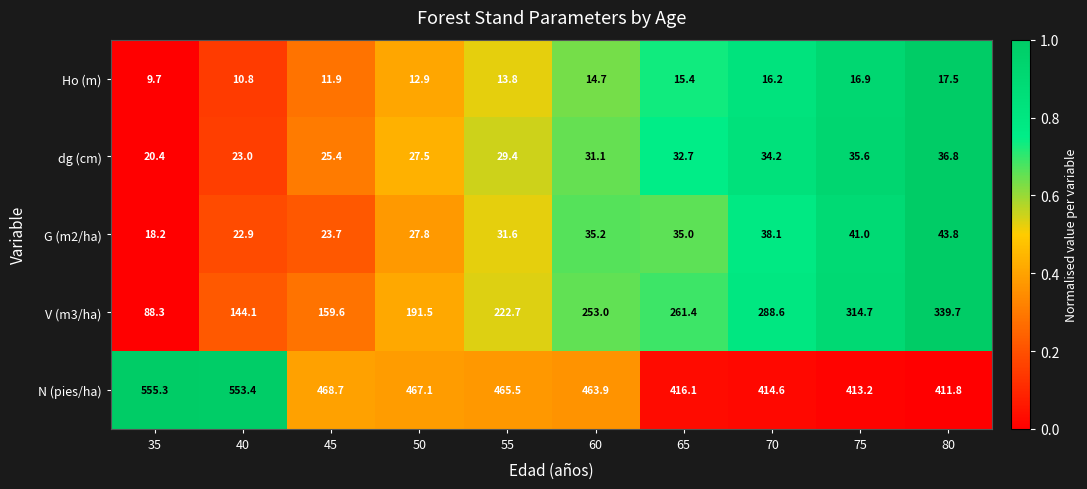

At which category is the sum across all series the highest?

80